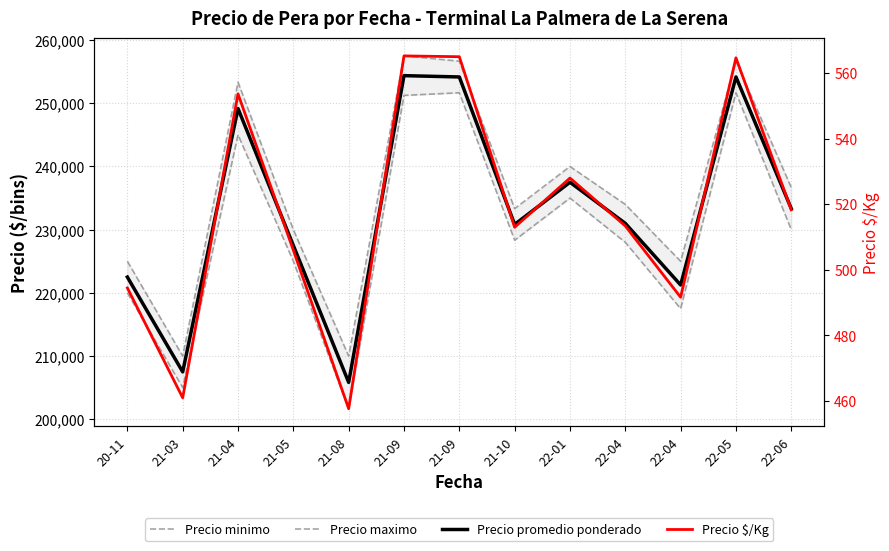

What is the minimum value for Precio minimo?

201666.7